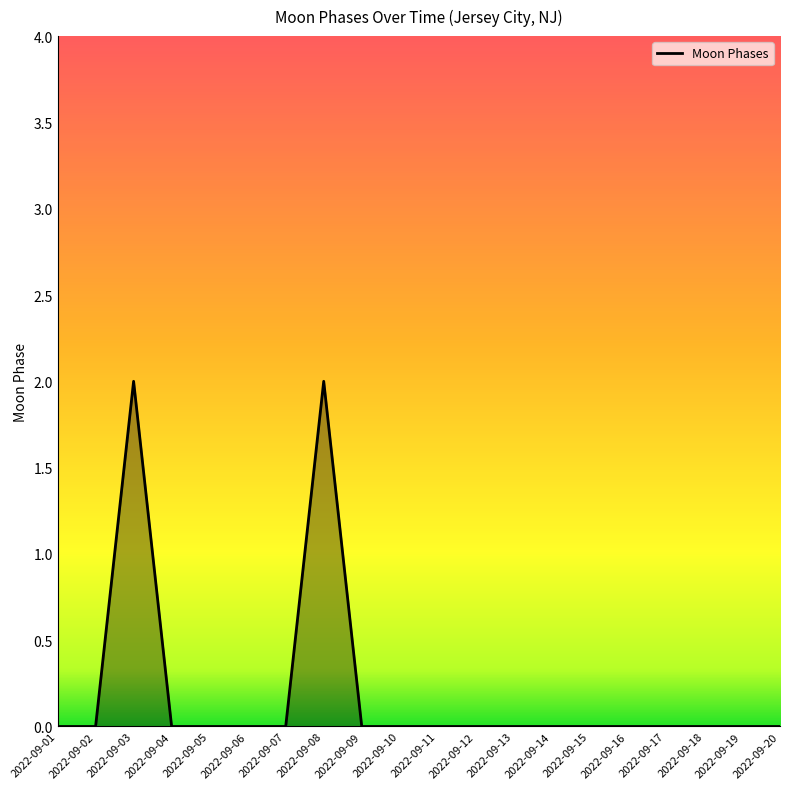

Between 2022-09-08 and 2022-09-16, which is larger?

2022-09-08